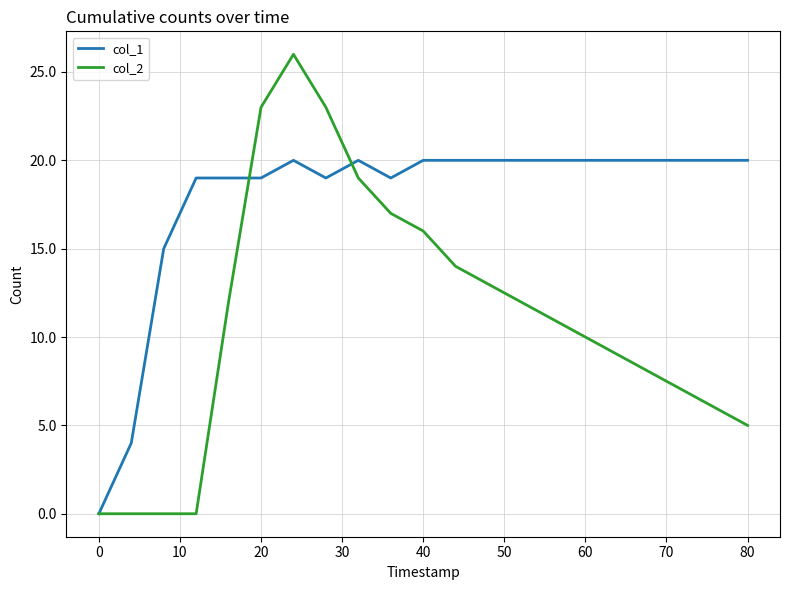

What are all the series names shown in the legend?

col_1, col_2